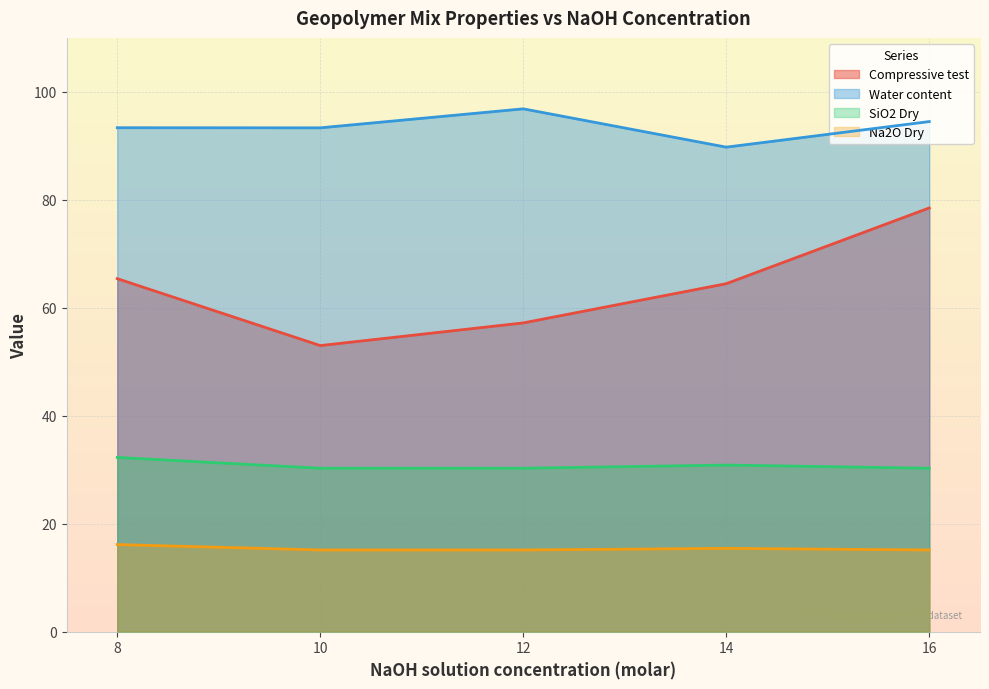

At how many categories does at least one series exceed 79?

5